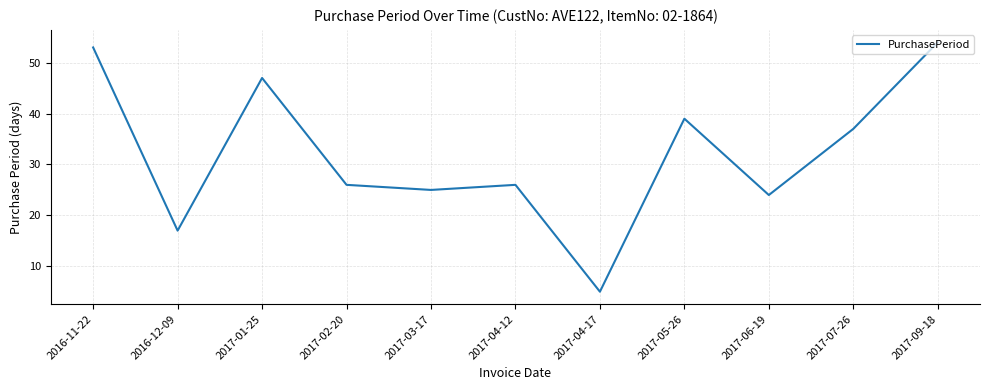

The chart shows a value of 53 at 2016-11-22. True or false?

True